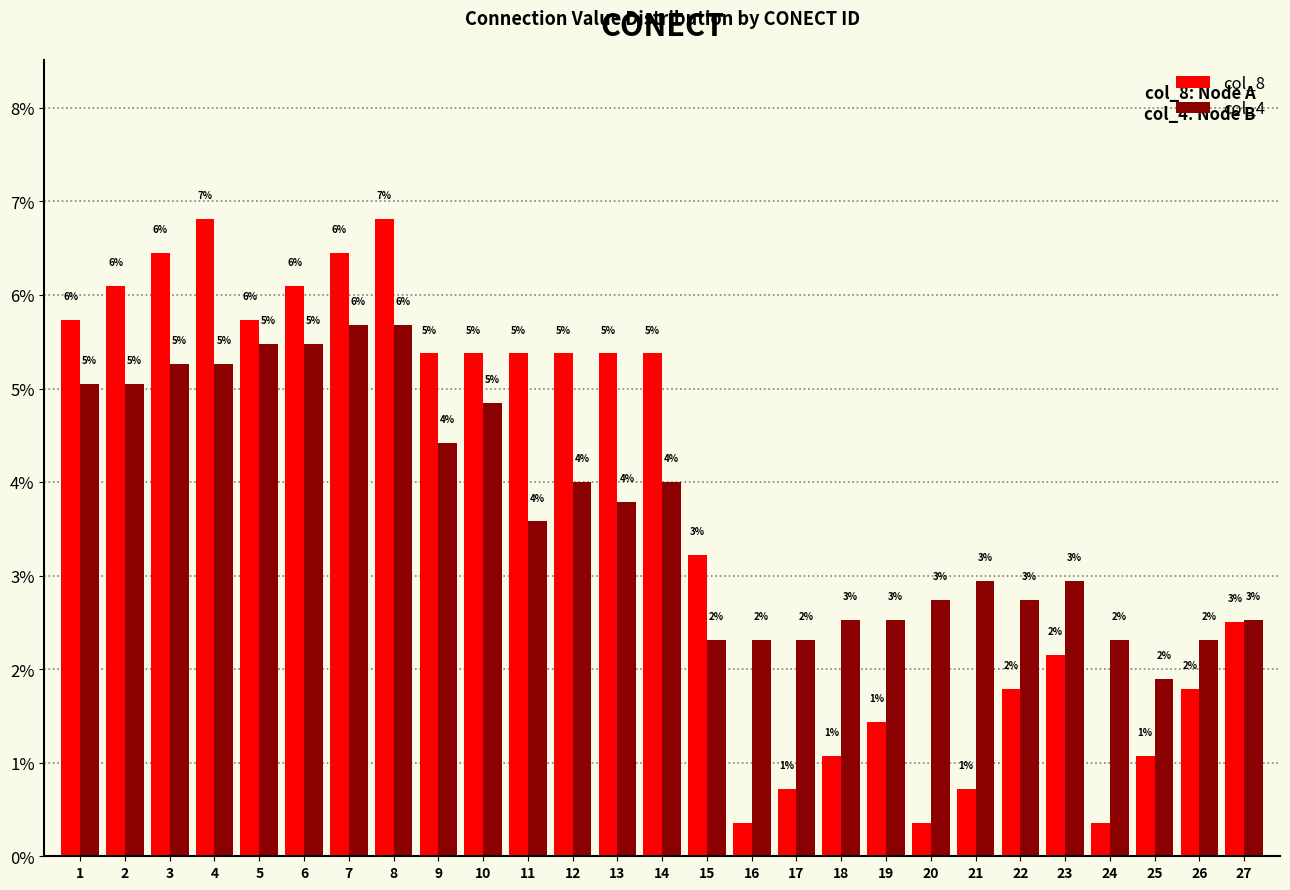

Rank the categories by col_8 value from highest to lowest.

4, 8, 3, 7, 2, 6, 1, 5, 9, 10, 11, 12, 13, 14, 15, 27, 23, 22, 26, 19, 18, 25, 17, 21, 16, 20, 24